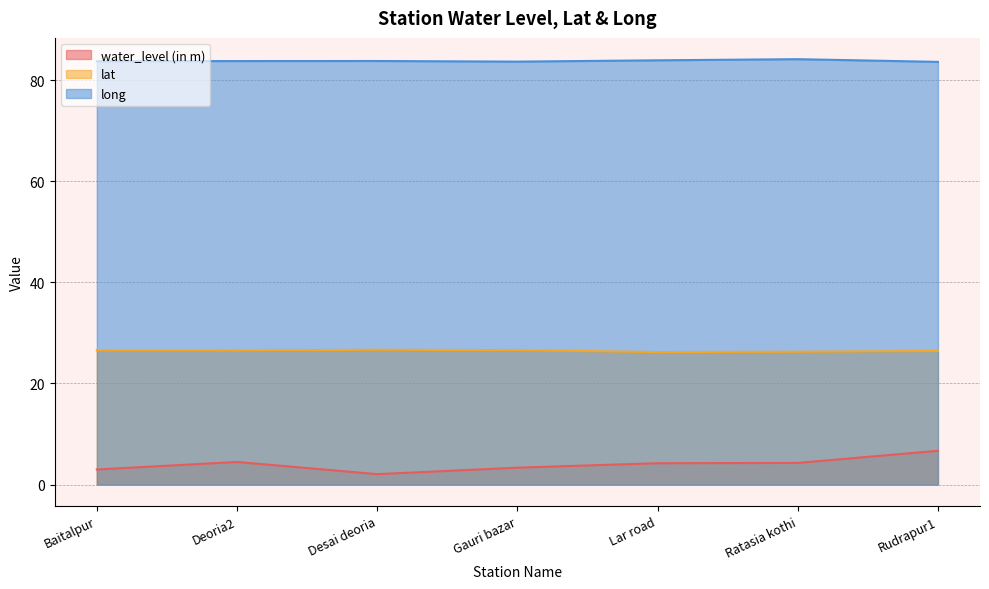

List the labels in order of lat value, largest first.

Desai deoria, Gauri bazar, Baitalpur, Deoria2, Rudrapur1, Ratasia kothi, Lar road